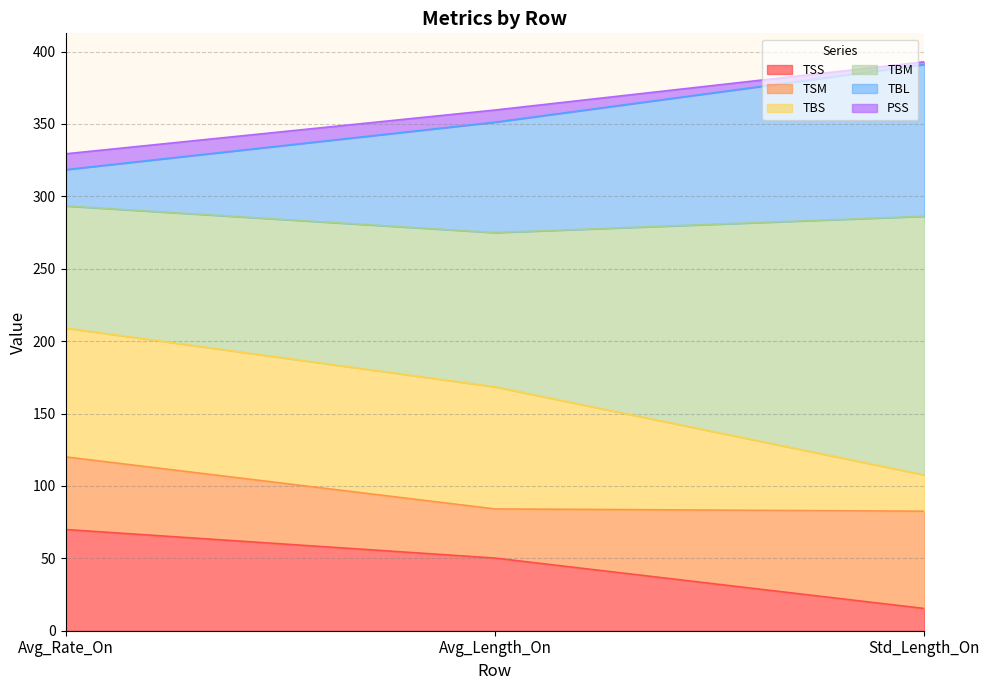

At which label does TSS reach its peak?

Avg_Rate_On